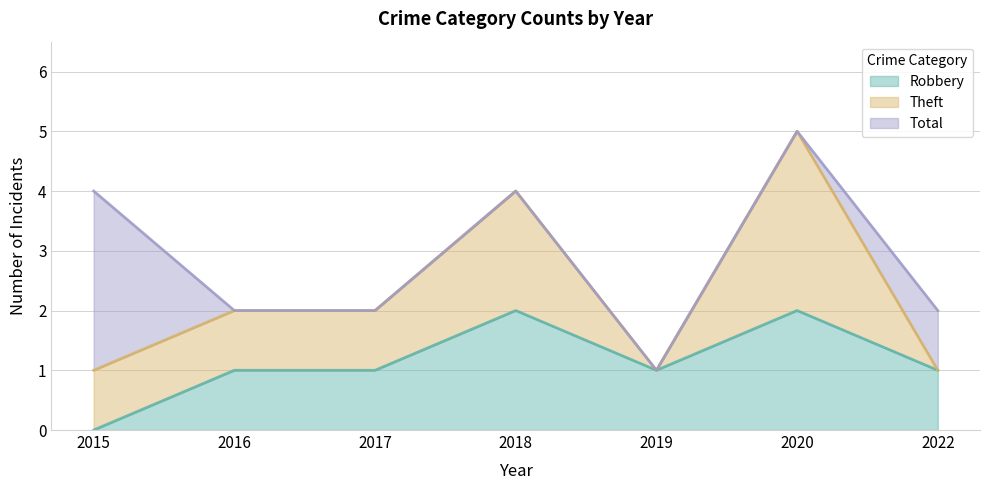

Where does the Robbery series first go above 1?

2018